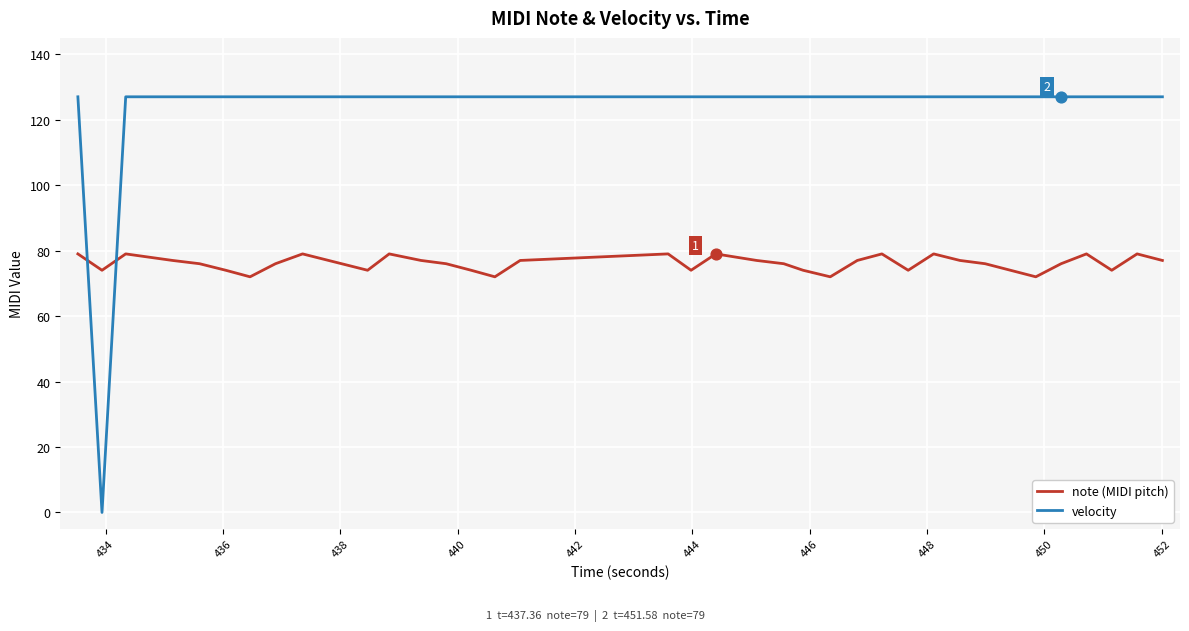

Which series has the largest total across all categories?

velocity